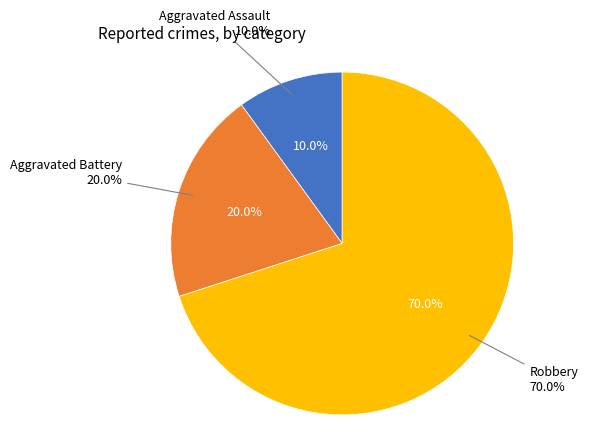

The Robbery slice represents 70% of the pie. True or false?

True